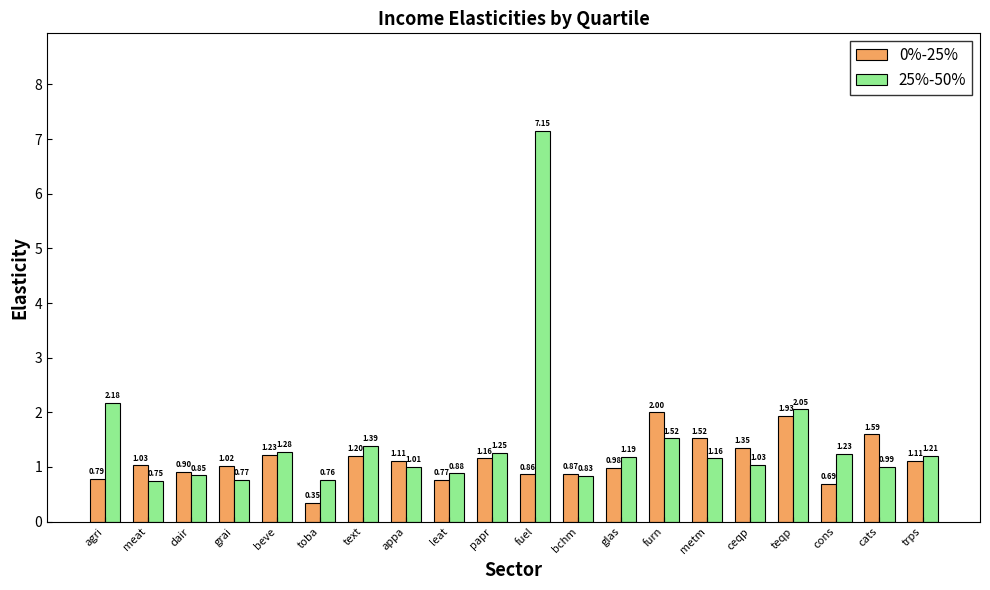

How many bars are there in total?

40